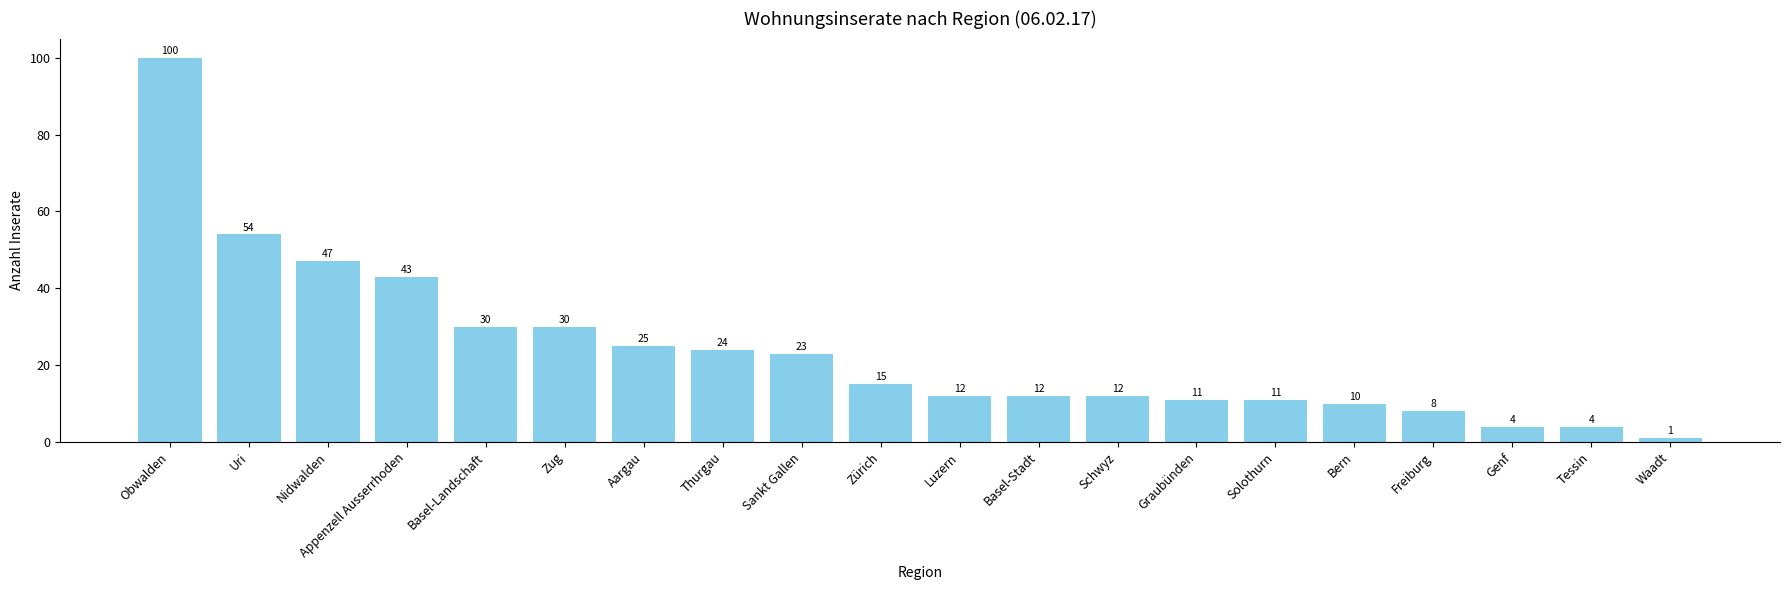

What position from the right is Sankt Gallen?

12